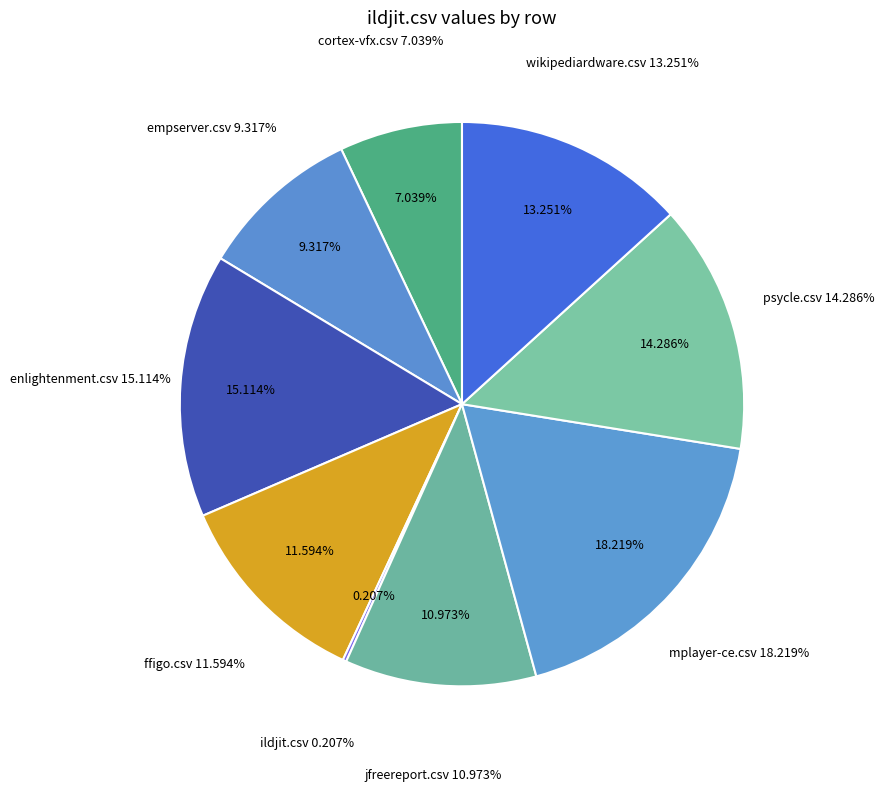

To the nearest percent, what portion does empserver.csv represent?

9%